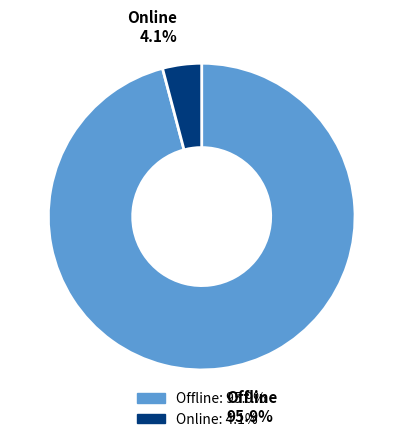

Which slice is the smallest?

Online